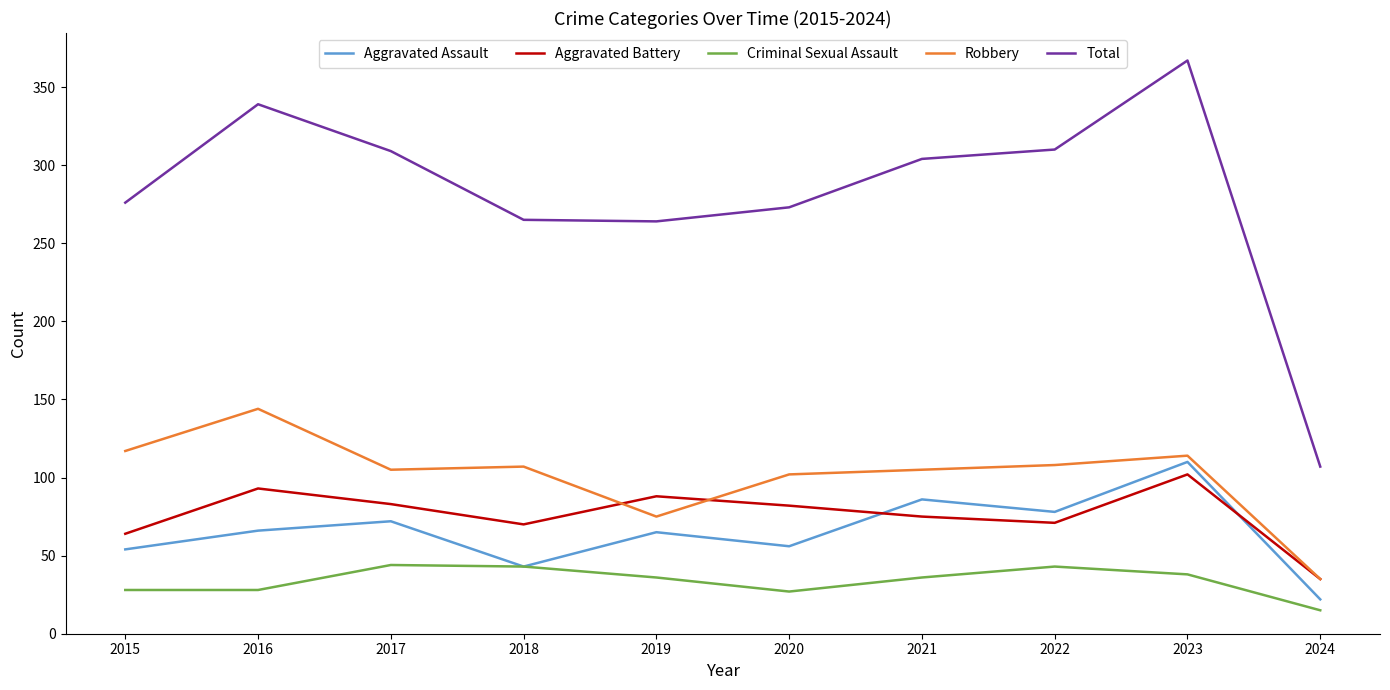

Is it true that Criminal Sexual Assault equals 29 at 2018?

False